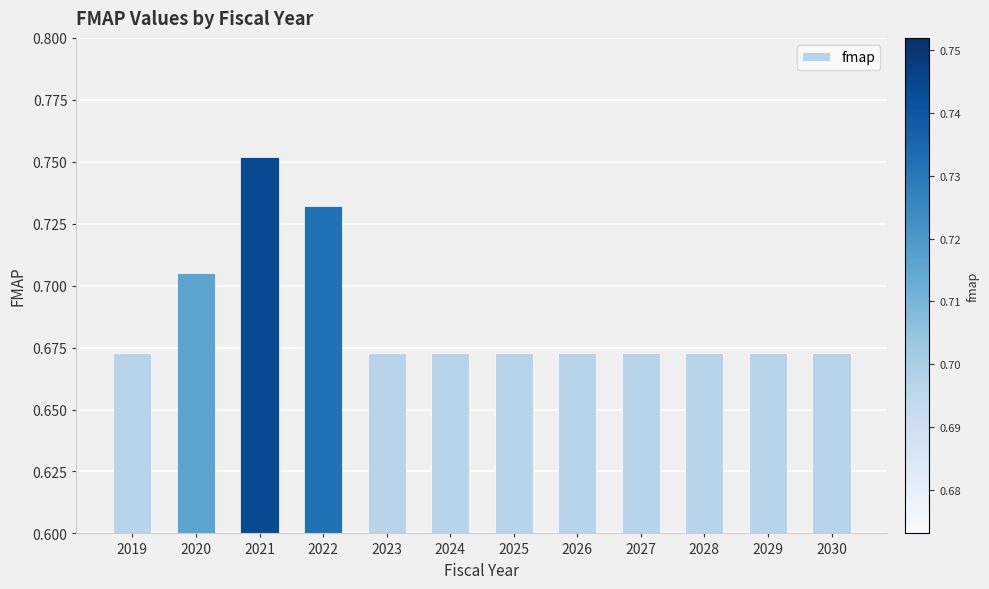

Which label corresponds to the largest value in the chart?

2021